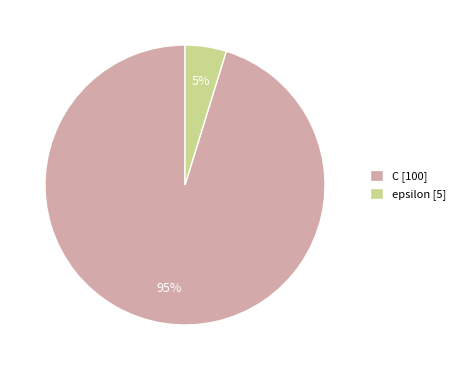

Is there a majority slice in this chart?

Yes